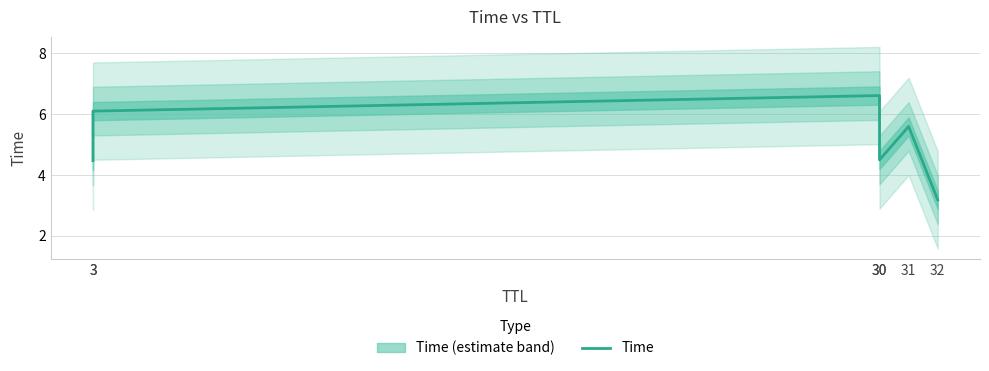

How many interior local peaks (higher than both neighbors) does the data have?

2